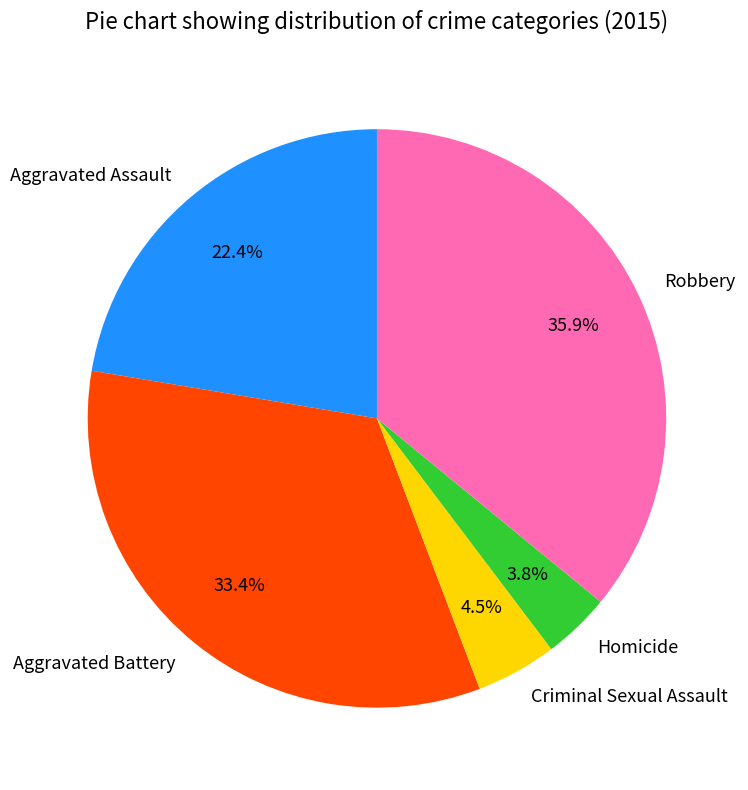

How many segments does this pie chart have?

5